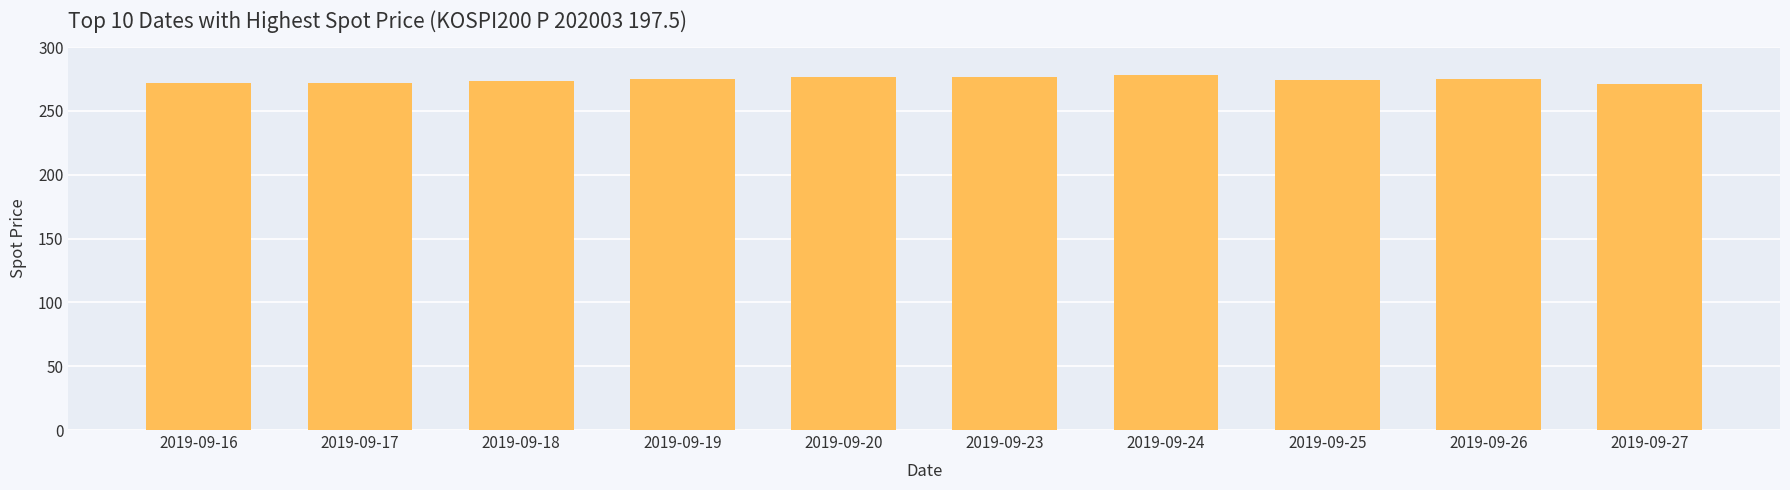

What is the sum of the values at 2019-09-19 and 2019-09-24?

552.9